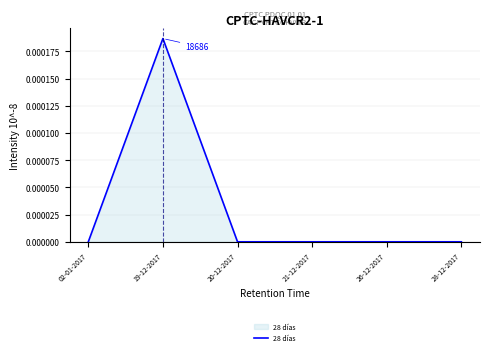

What position from the left is 28-12-2017?

6